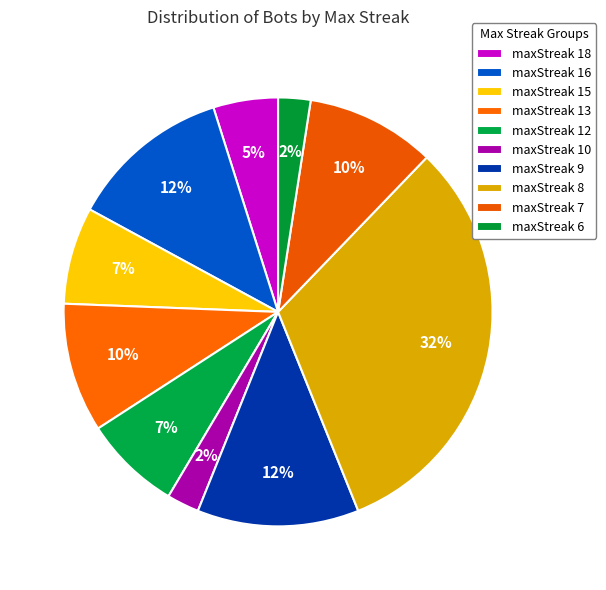

What percentage do maxStreak 10 and maxStreak 8 together represent?

34.1%